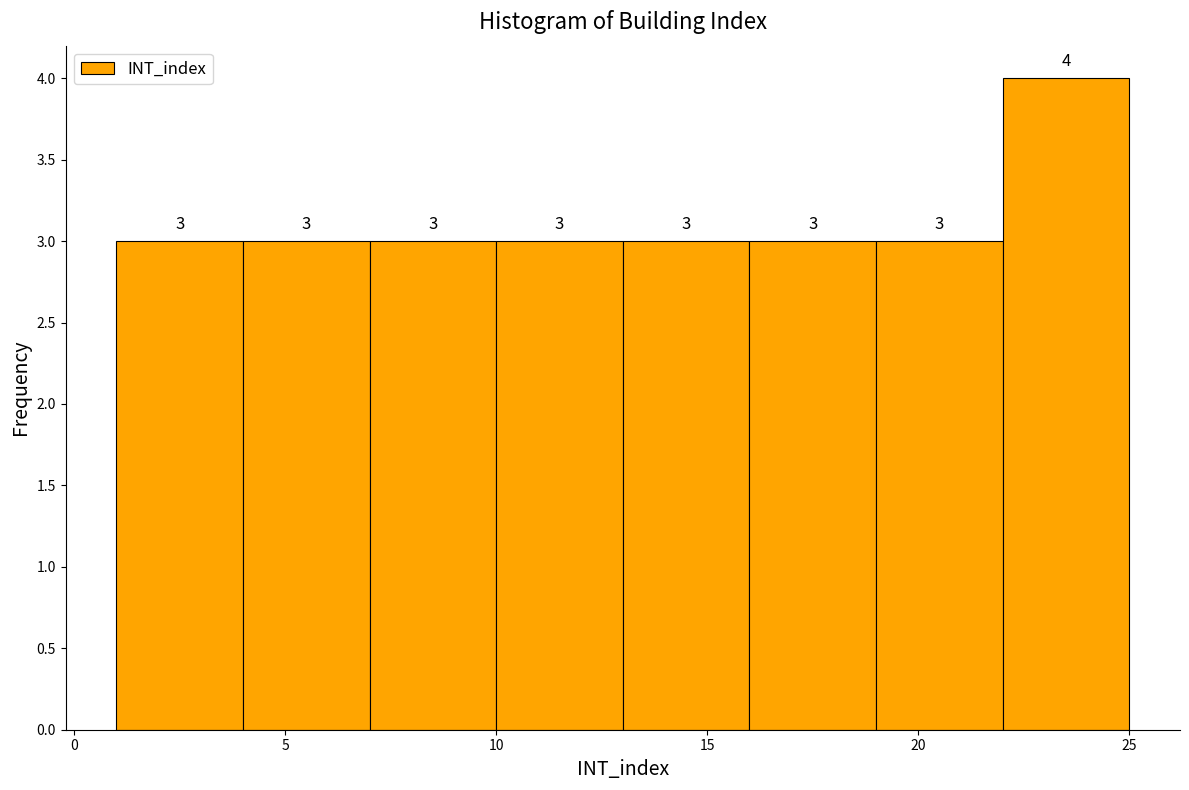

Which range on the x-axis has the tallest bar?

22 to 25